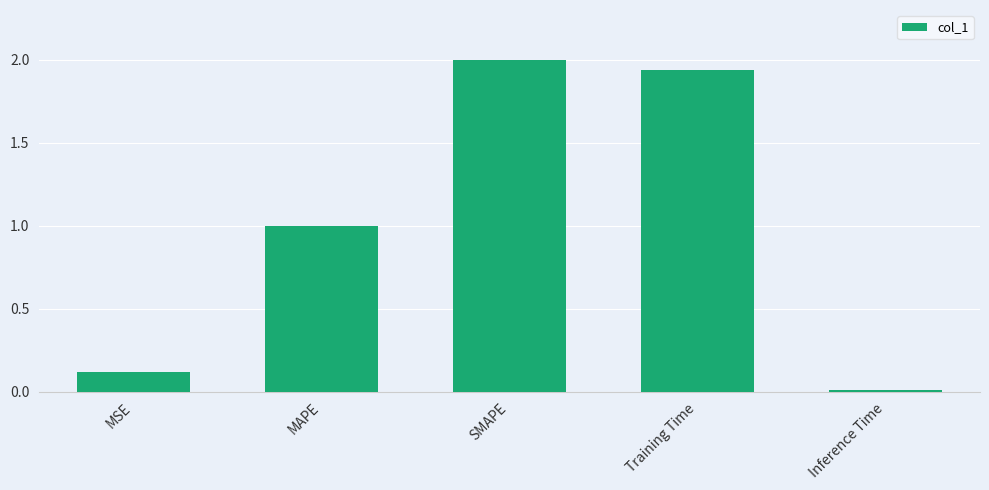

The value at MSE is 0.1. True or false?

True